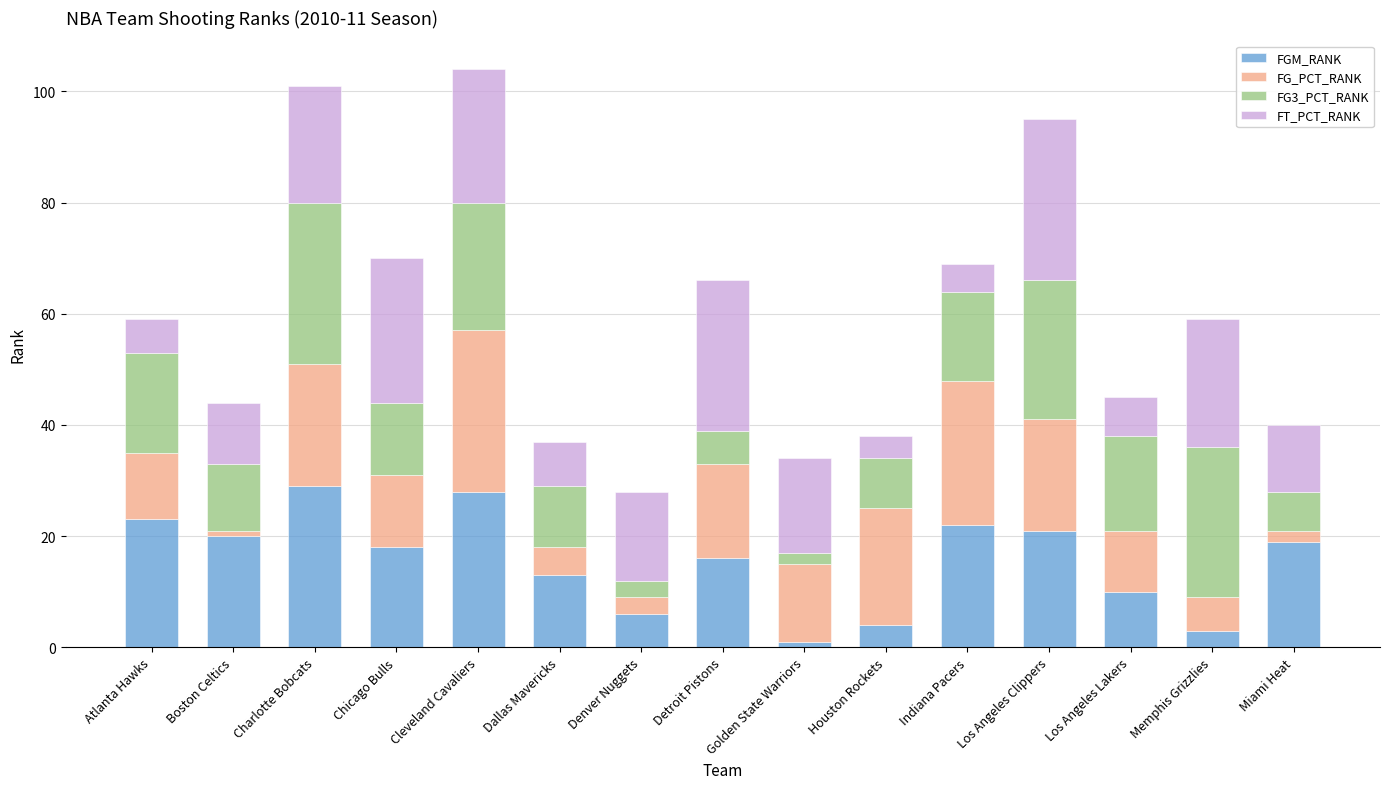

How many categories are shown in the chart?

15